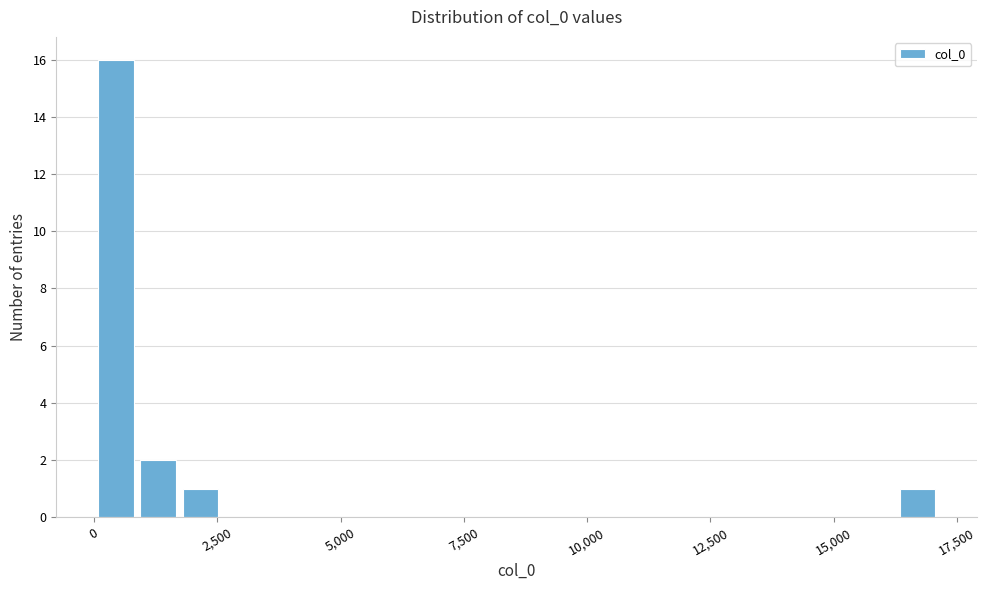

Read against the x-axis, roughly where is the centre of the tallest bar?

500